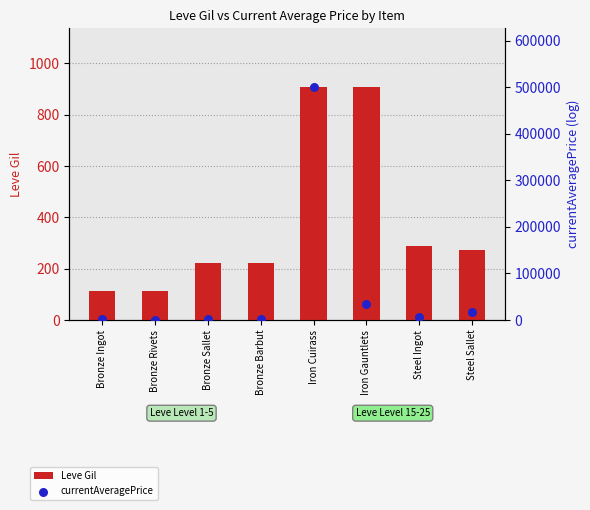

At which category is the sum across all series the highest?

Iron Cuirass